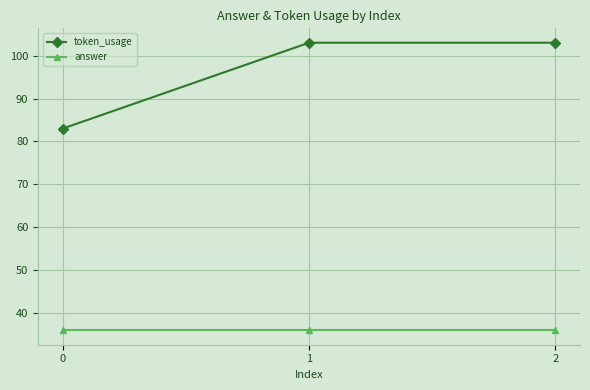

What are all the series names shown in the legend?

token_usage, answer